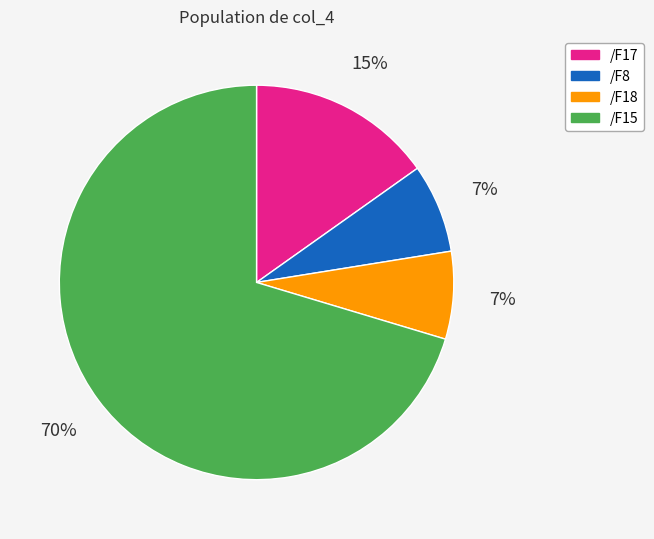

Is it true that /F15 is 77% of the pie?

False